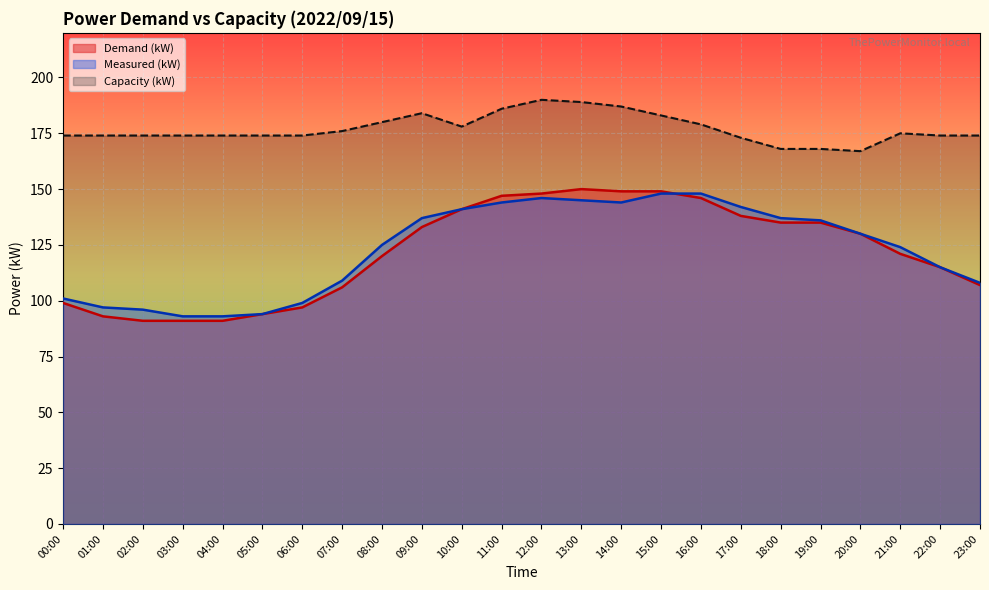

What is the difference between the second highest and second lowest values in the Capacity (kW) series?

21